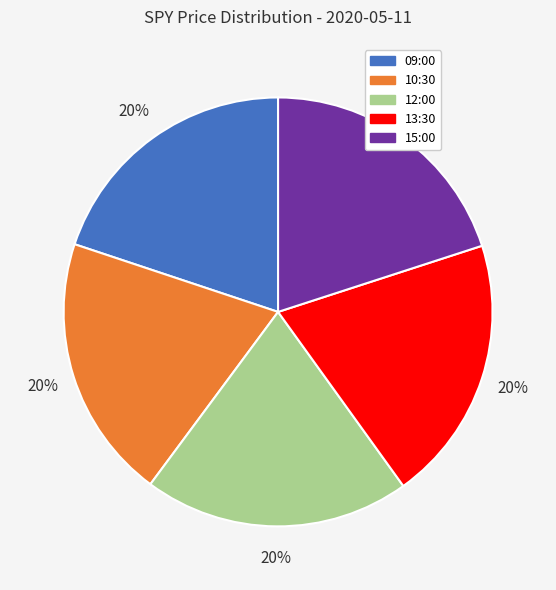

Is there any slice that represents more than half of the pie?

No